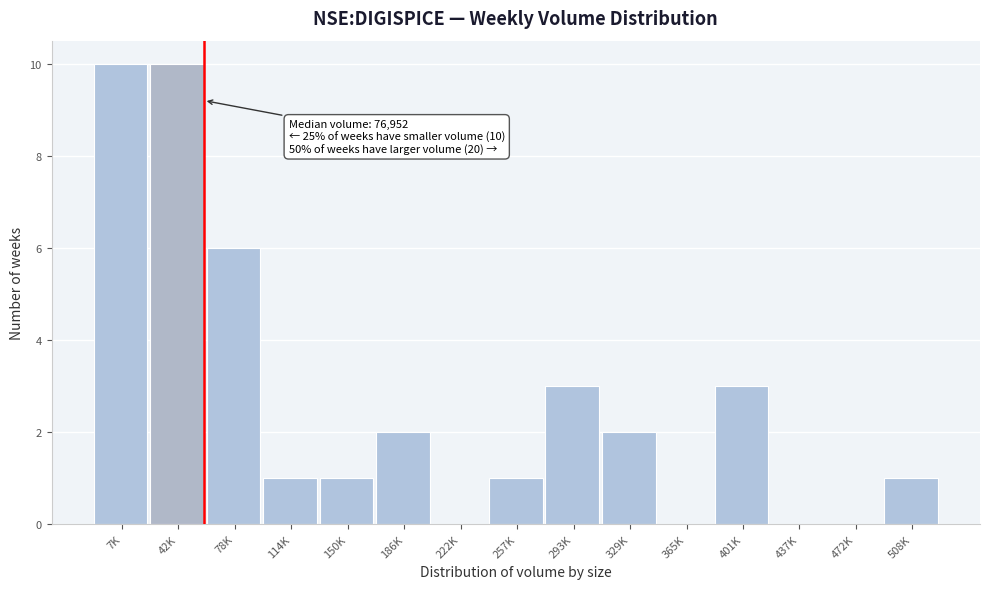

Reading left to right, what are all the values shown in this chart?

7K=10	42K=10	78K=6	114K=1	150K=1	186K=2	222K=0	257K=1	293K=3	329K=2	365K=0	401K=3	437K=0	472K=0	508K=1